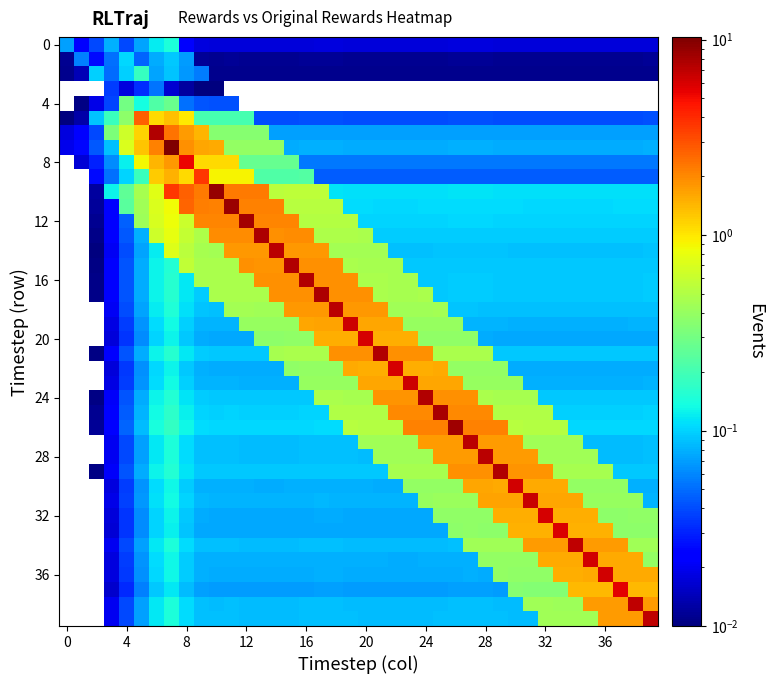

At how many categories does at least one series exceed 6?

30